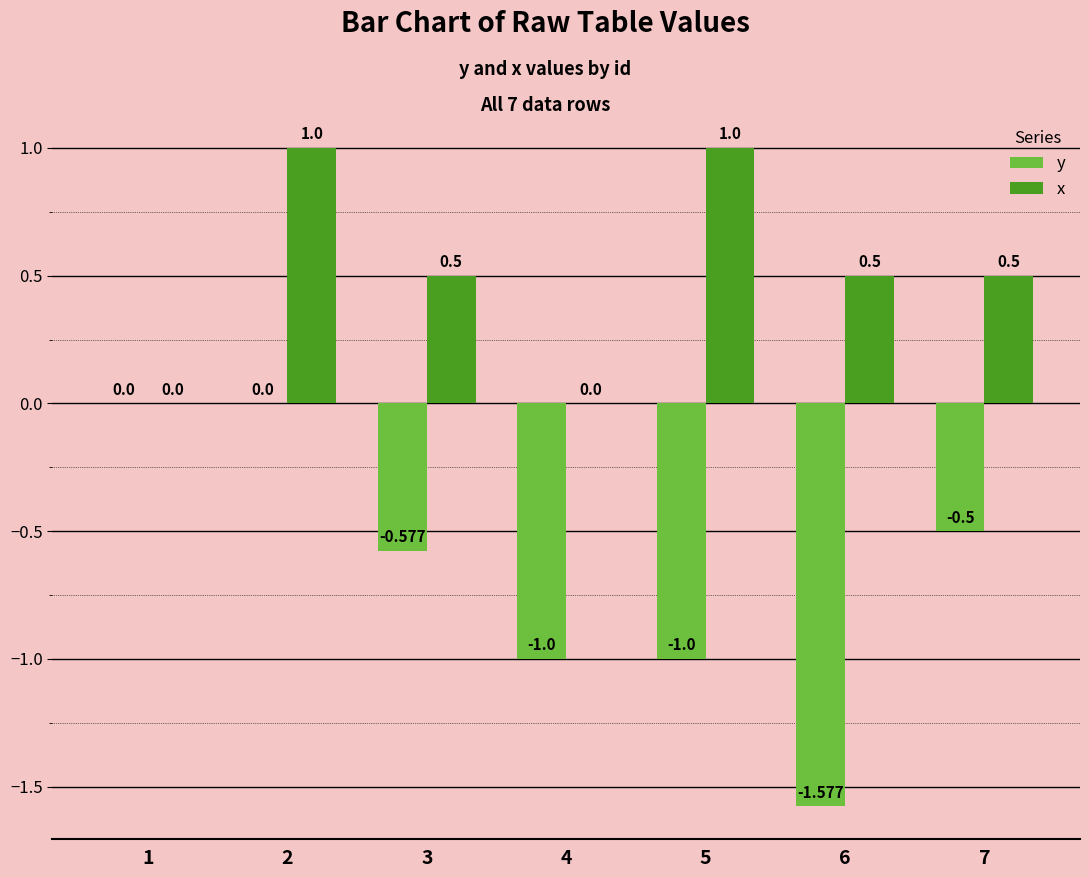

True or false: y has a value of -1.0 at 4.

True